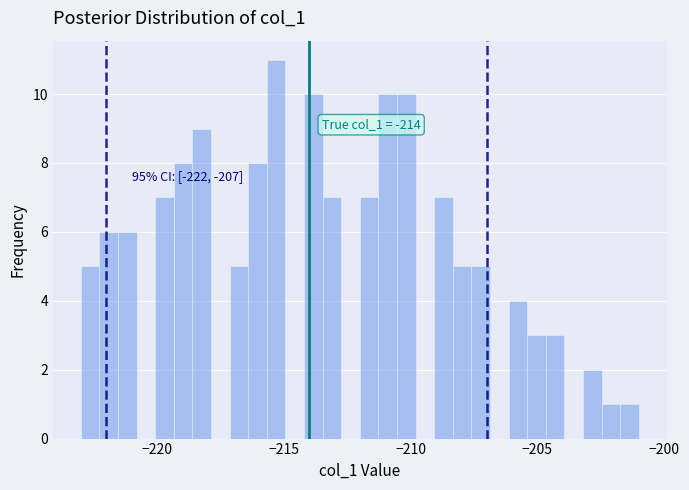

Around what value on the x-axis is the tallest bar? Give the approximate position of its centre, as read against the axis.

-215.5